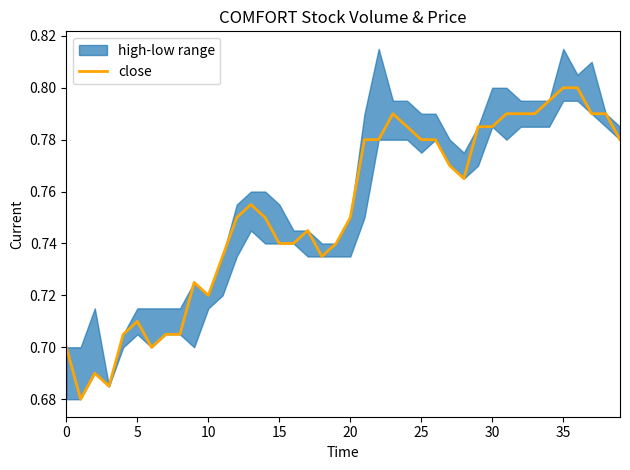

What is the value of the 33rd point from the left?

0.8